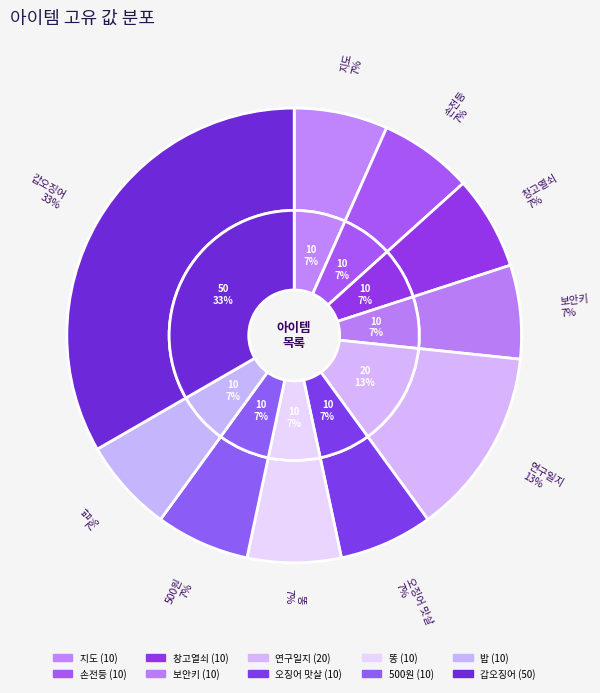

How many segments does this pie chart have?

10